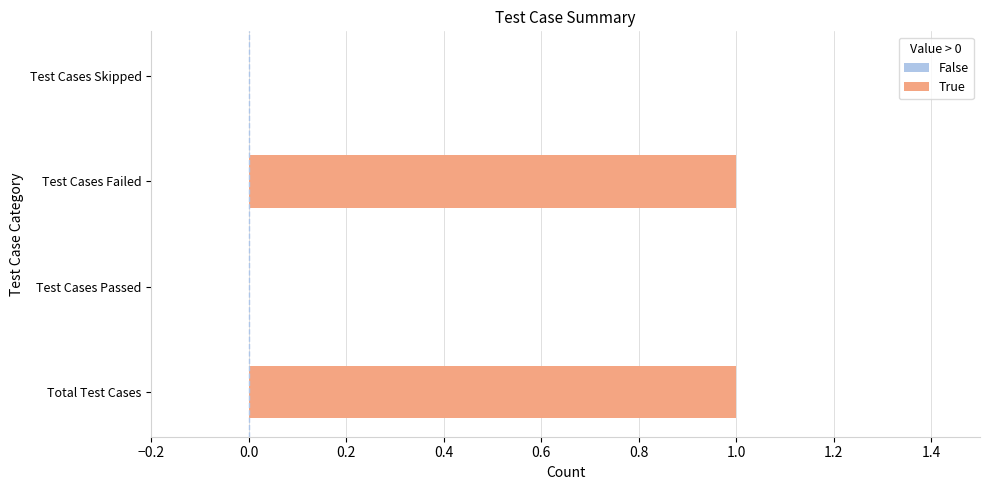

Reading top to bottom, transcribe all the data shown in this chart.

Test Cases Skipped=0	Test Cases Failed=1	Test Cases Passed=0	Total Test Cases=1